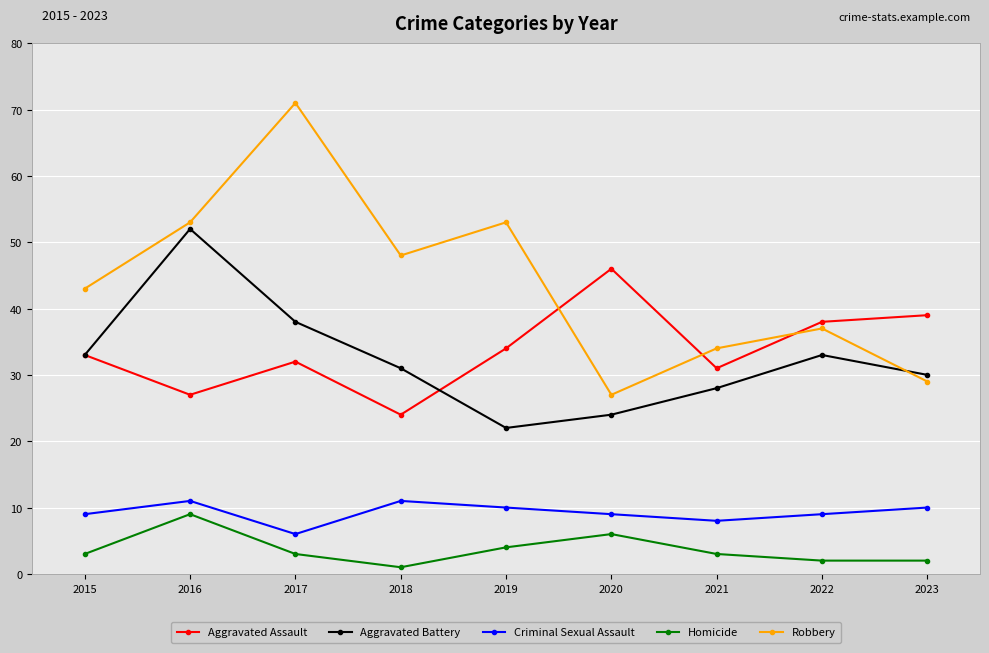

The value of Criminal Sexual Assault at 2023 is 5. True or false?

False